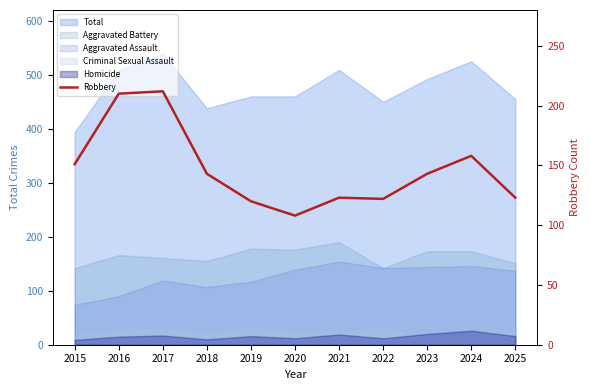

The chart shows a value of 81 at 2025. True or false?

False